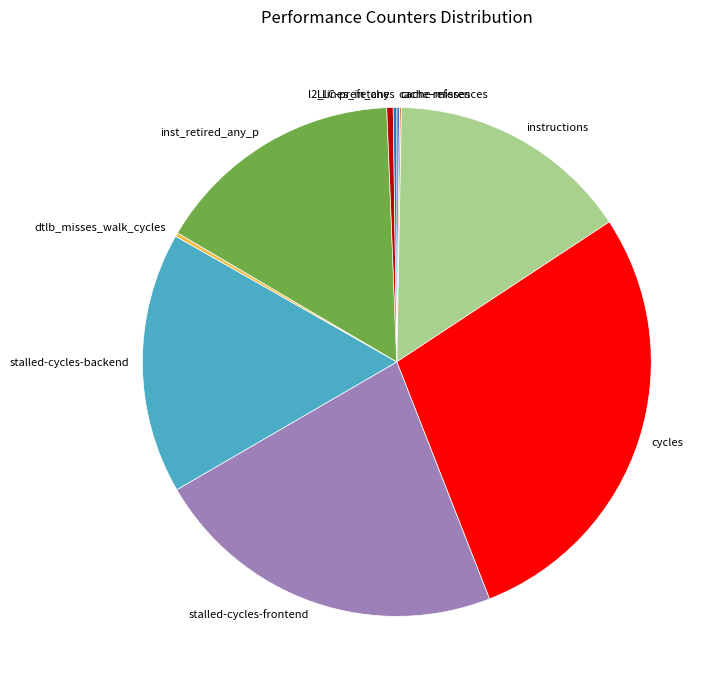

True or false: l2_lines_in_any accounts for 0% of the total.

True